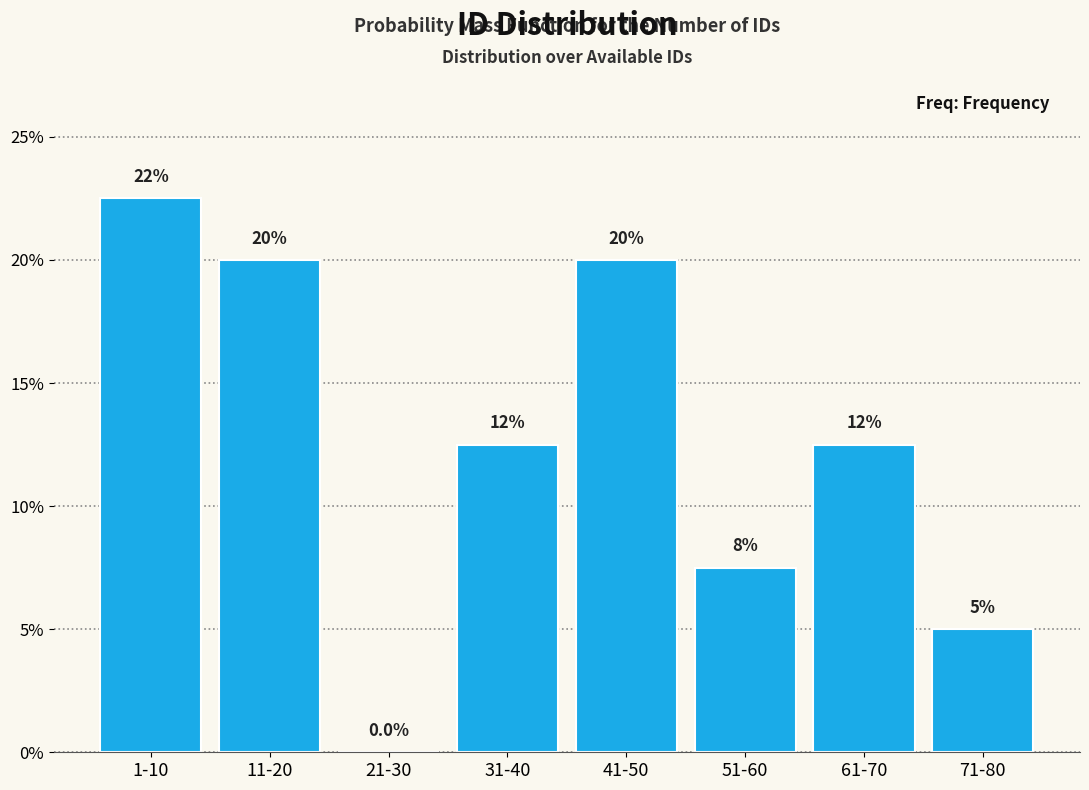

Reading left to right, extract all data points from this chart.

1-10=22.5	11-20=20.0	21-30=0.0	31-40=12.5	41-50=20.0	51-60=7.5	61-70=12.5	71-80=5.0